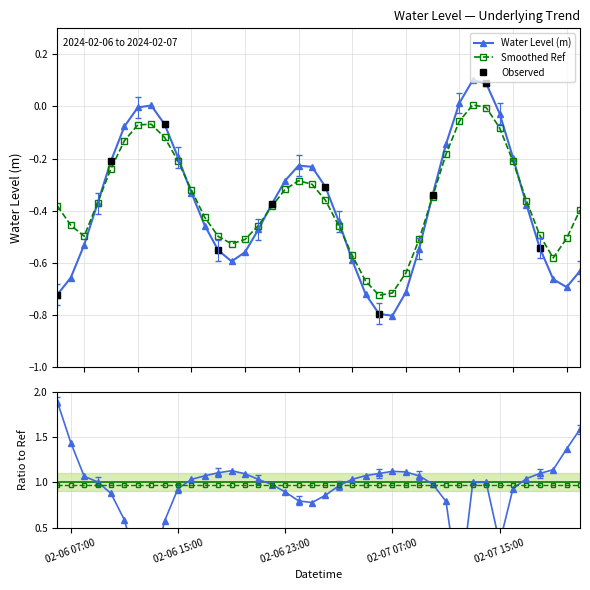

At which category does the data reach its first local peak?

2024-02-06 13:00:00